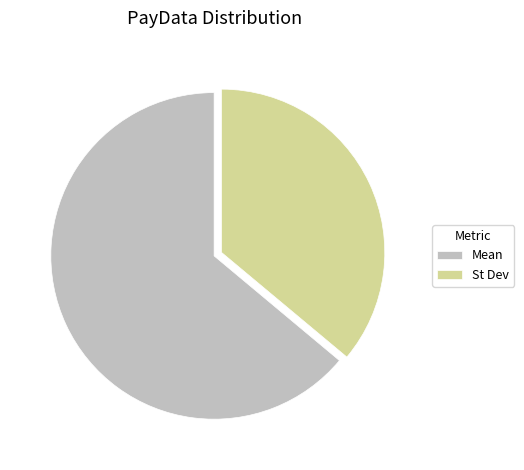

Do St Dev and Mean together represent more than half of the pie?

Yes